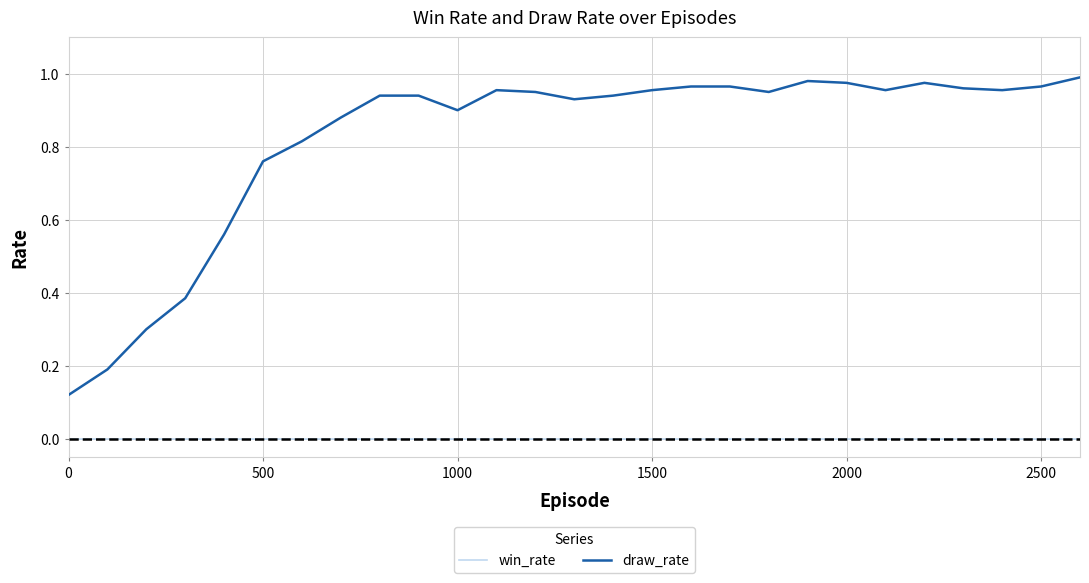

True or false: win_rate and draw_rate intersect in this chart.

False